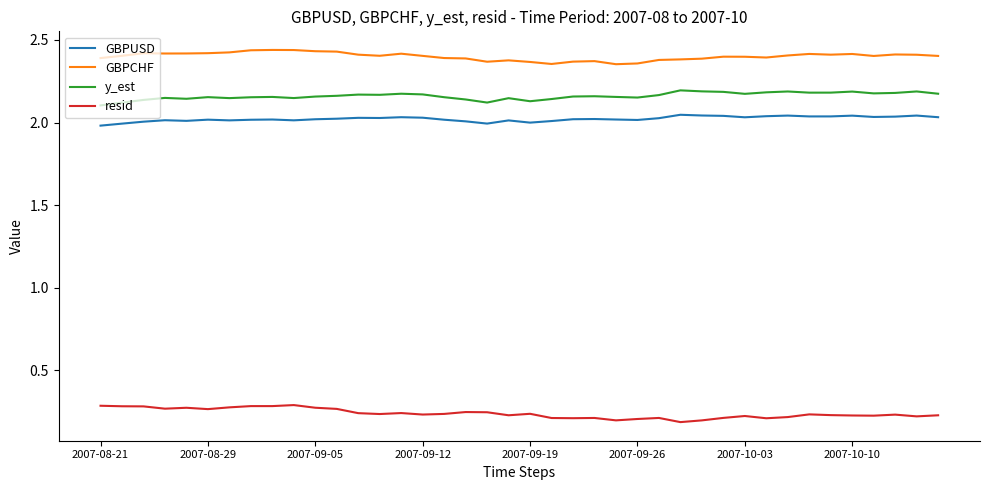

Rank the series by their maximum value, from lowest to highest.

resid, GBPUSD, y_est, GBPCHF